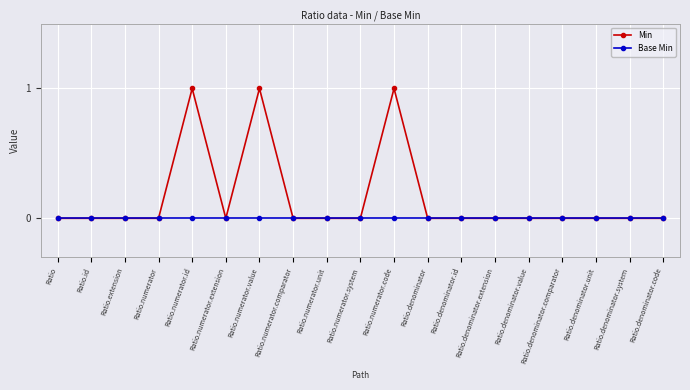

Count the number of categories in the chart.

19